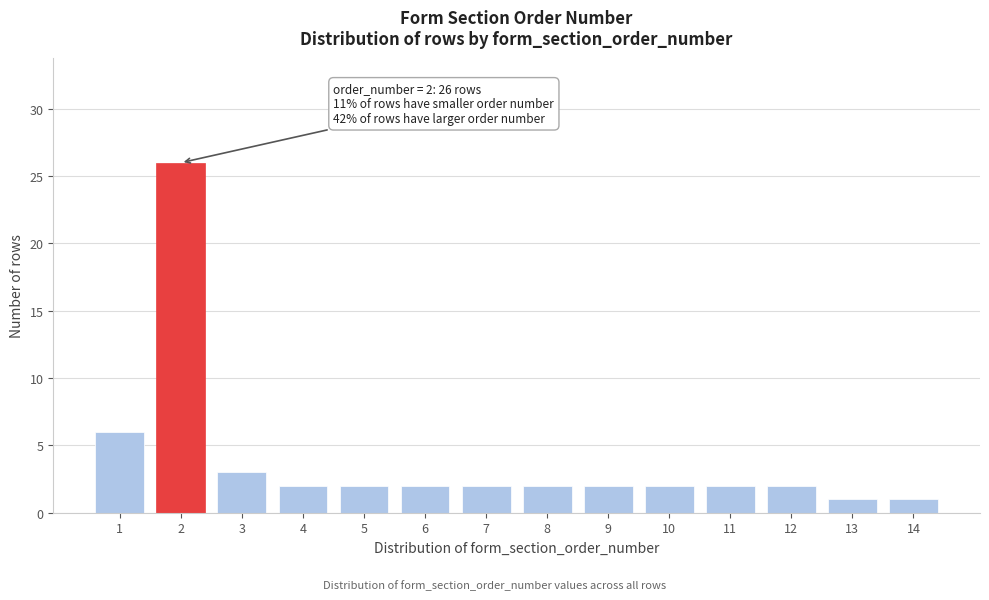

Reading left to right, extract all data points from this chart.

6	26	3	2	2	2	2	2	2	2	2	2	1	1